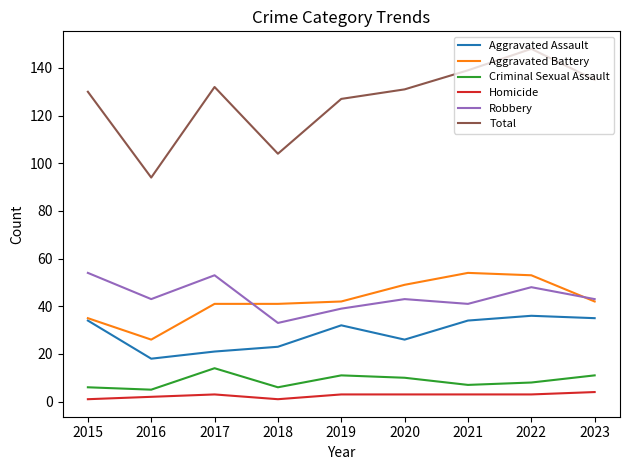

Which series has the widest spread of values?

Total